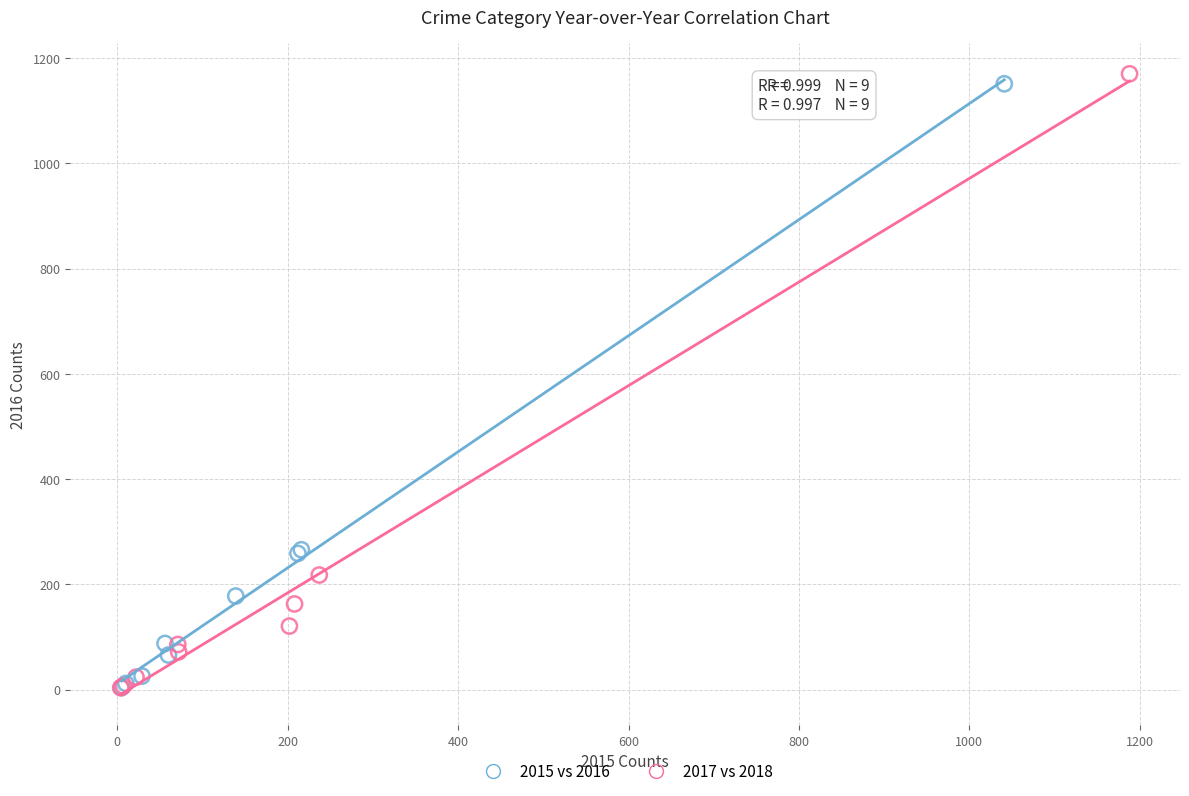

Which series has the largest Y range (max minus min)?

2017 vs 2018